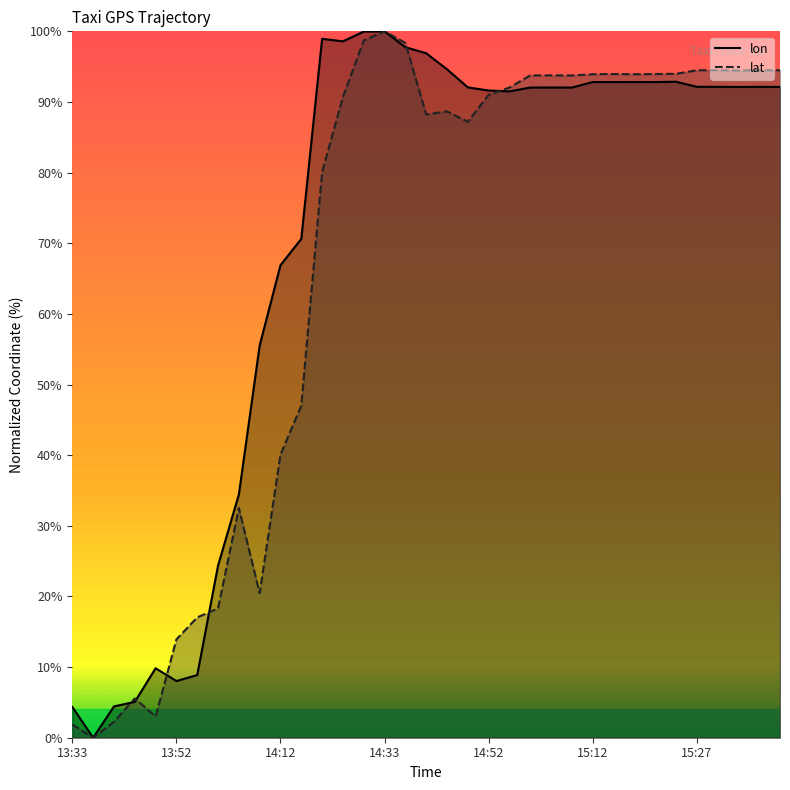

What position from the right is 15:32?

4